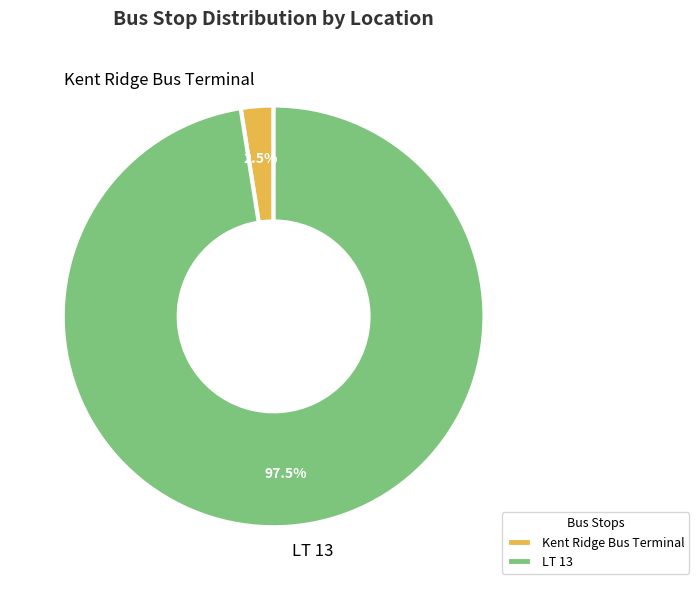

Does any single category account for the majority?

Yes